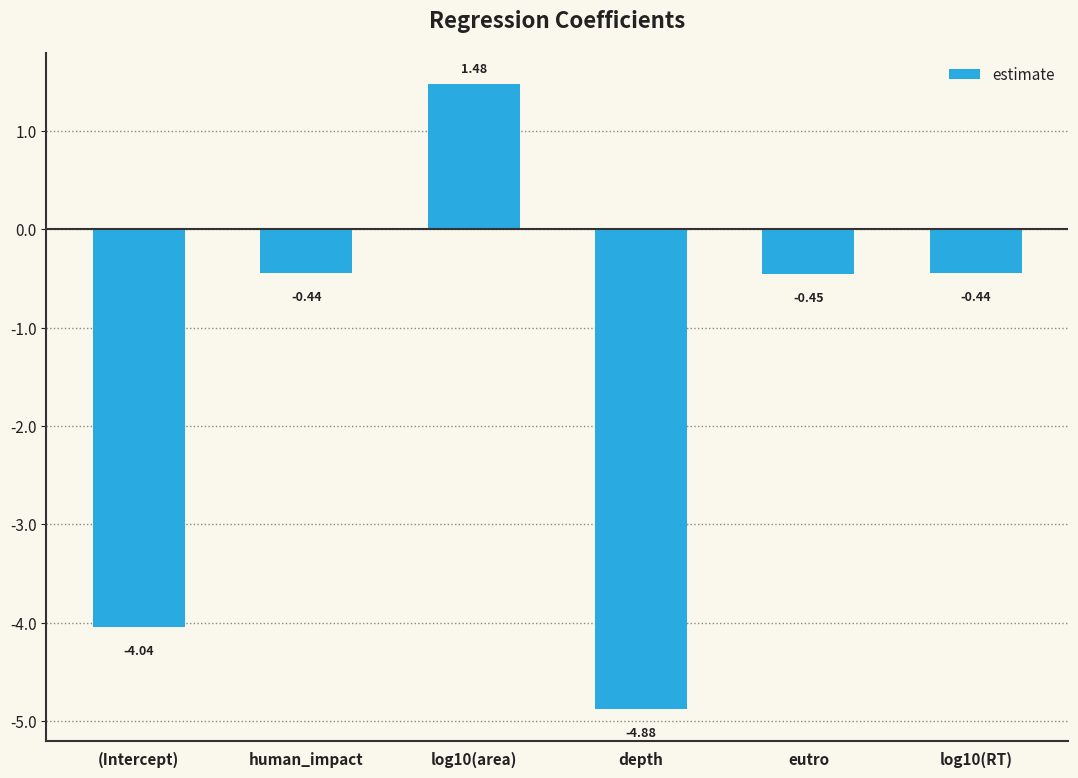

What is the sum of all values?

-8.8